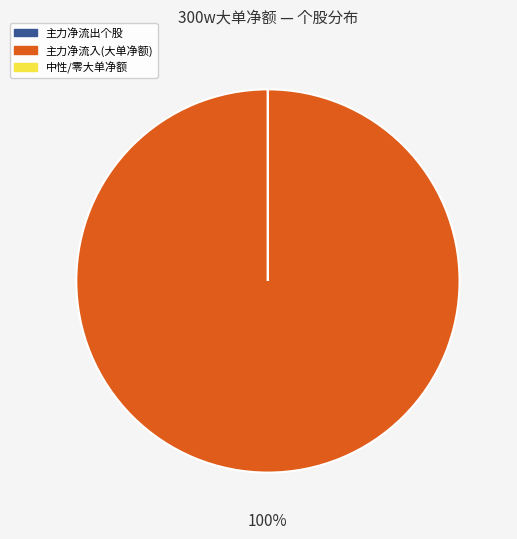

To the nearest percent, what is the difference between the largest and smallest slice percentages?

100%